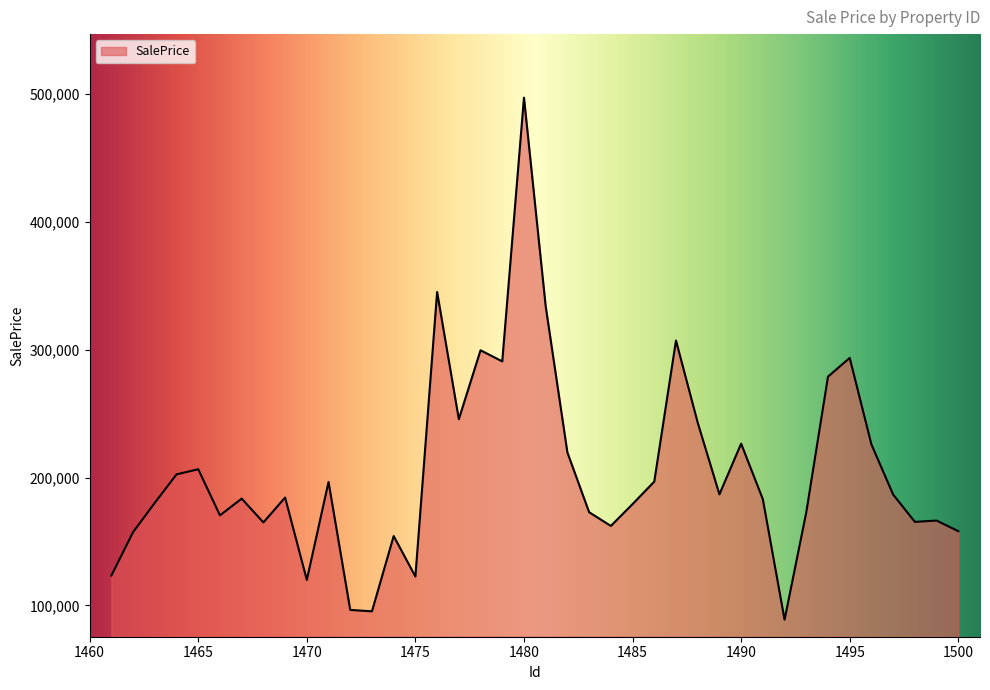

What is the difference between the maximum and minimum values?

408429.0